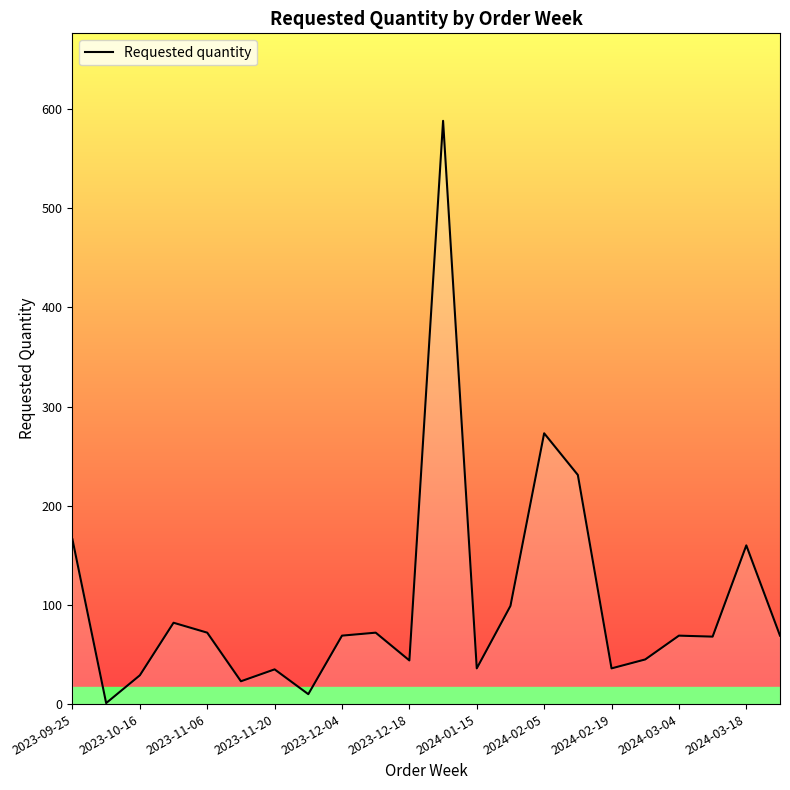

What is the greatest value displayed?

588